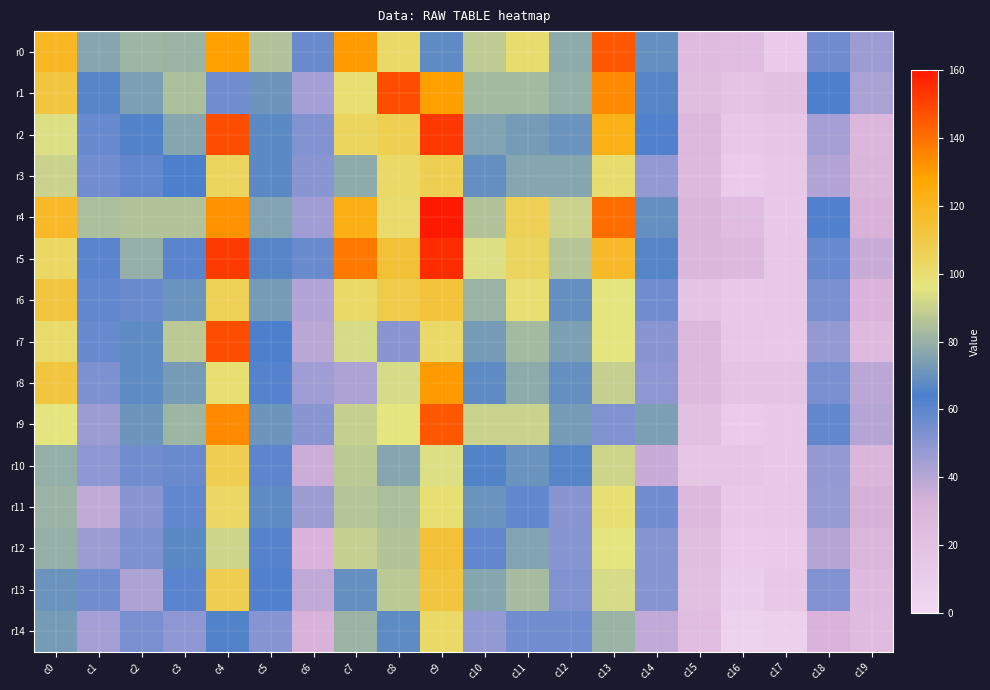

Rank the series by their maximum value, from lowest to highest.

r14, r11, r3, r10, r13, r6, r12, r8, r0, r9, r1, r7, r2, r5, r4